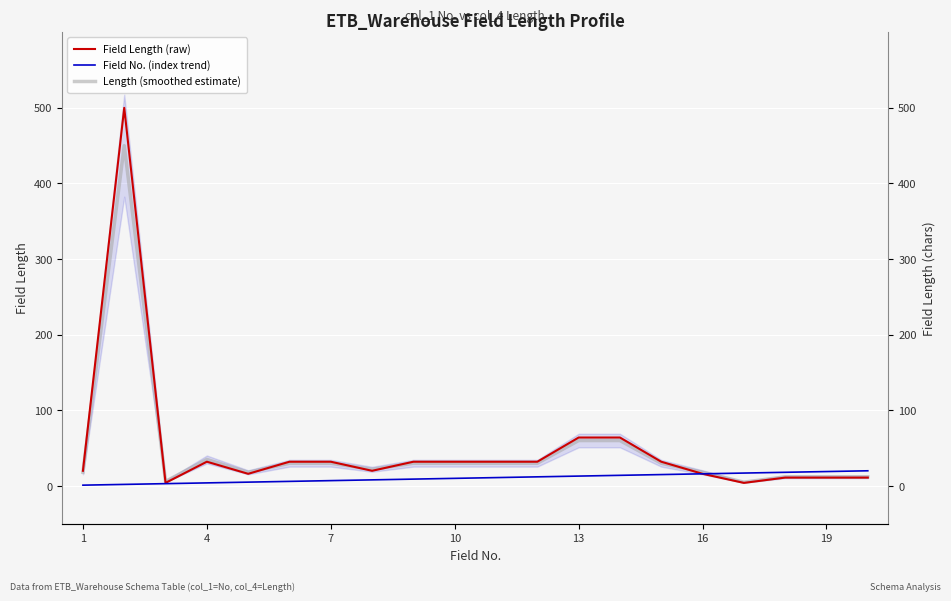

Which series has the largest total across all categories?

Field Length (raw)